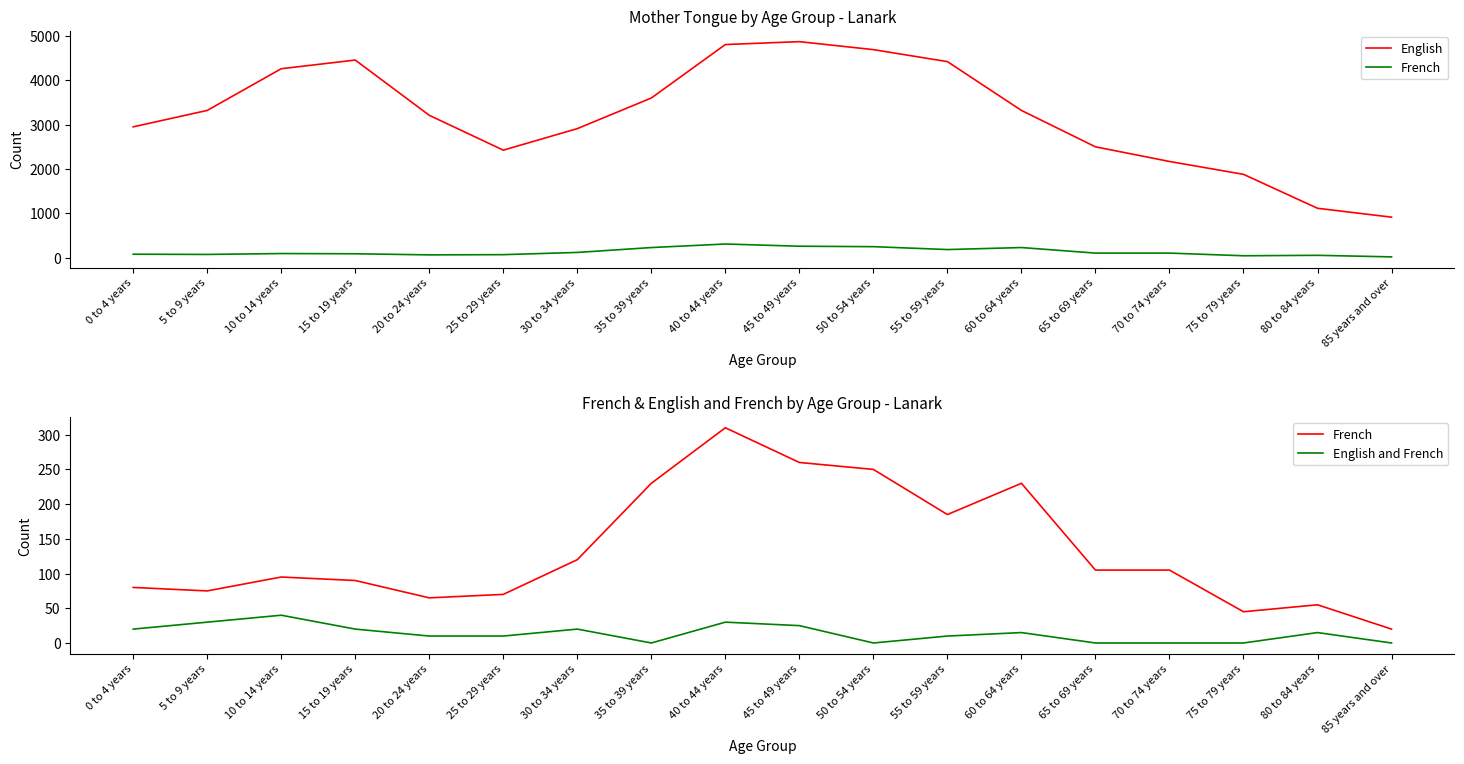

Where is the first local maximum for English and French?

10 to 14 years